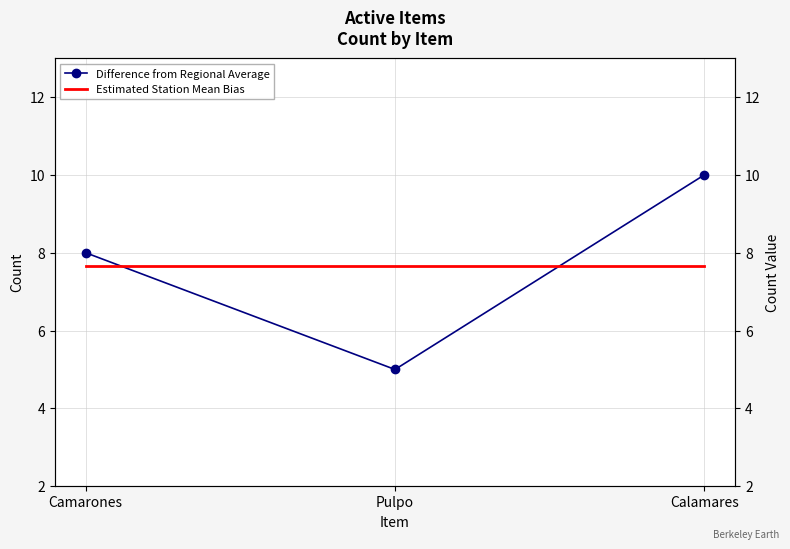

What is the minimum value shown in the chart?

5.0